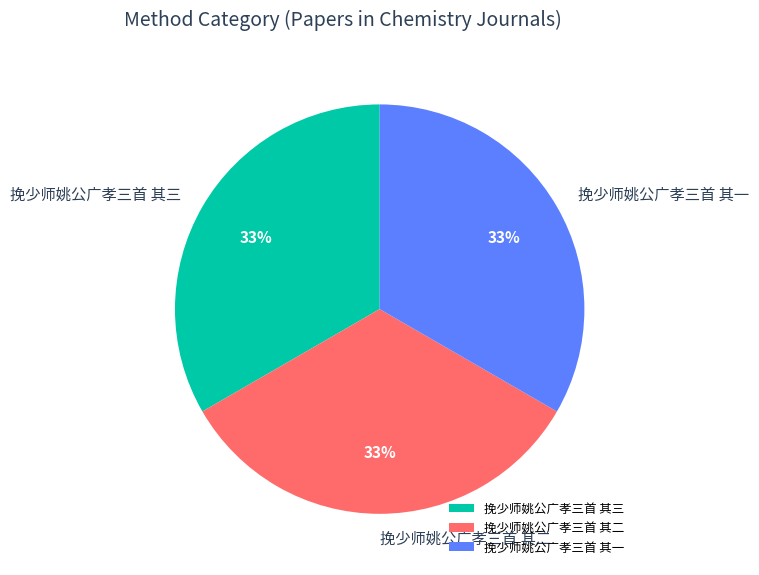

Combined, do 挽少师姚公广孝三首 其三 and 挽少师姚公广孝三首 其一 account for over 50%?

Yes